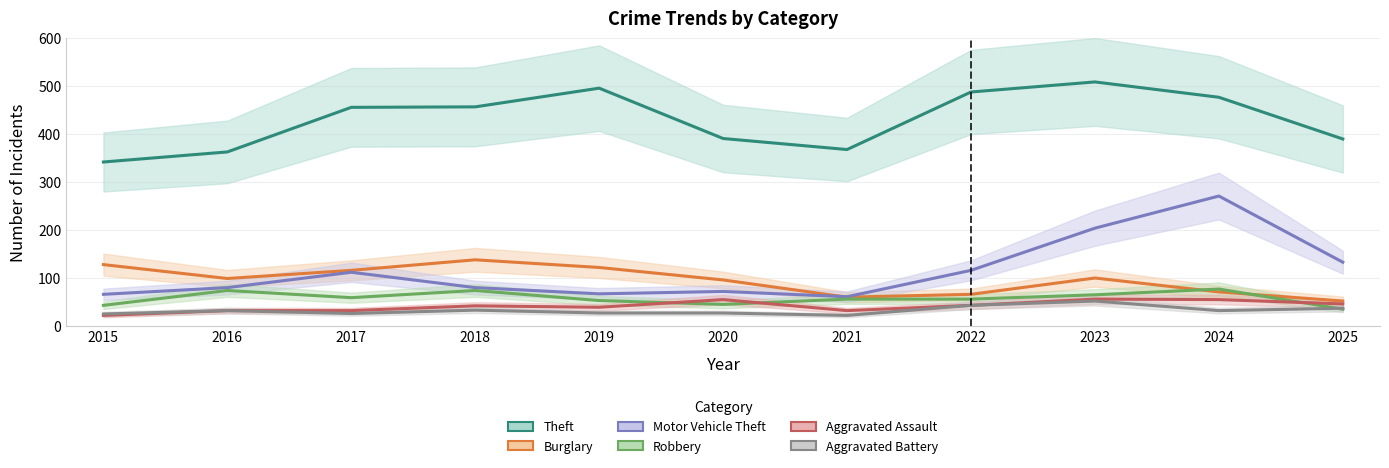

Between 2019 and 2017, which is larger?

2019